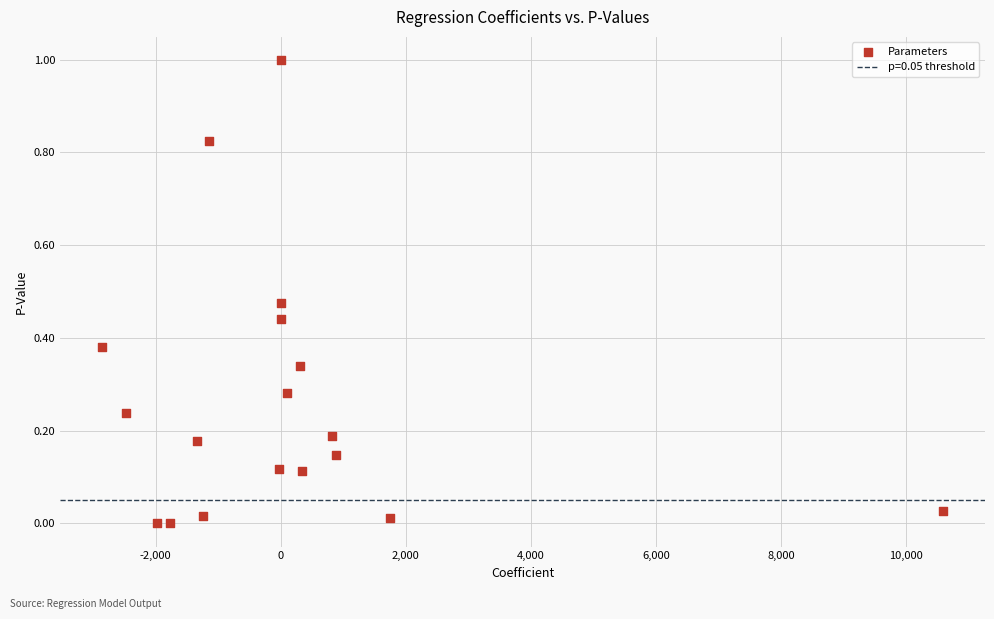

What is the range of X values (max minus min)?

13441.9